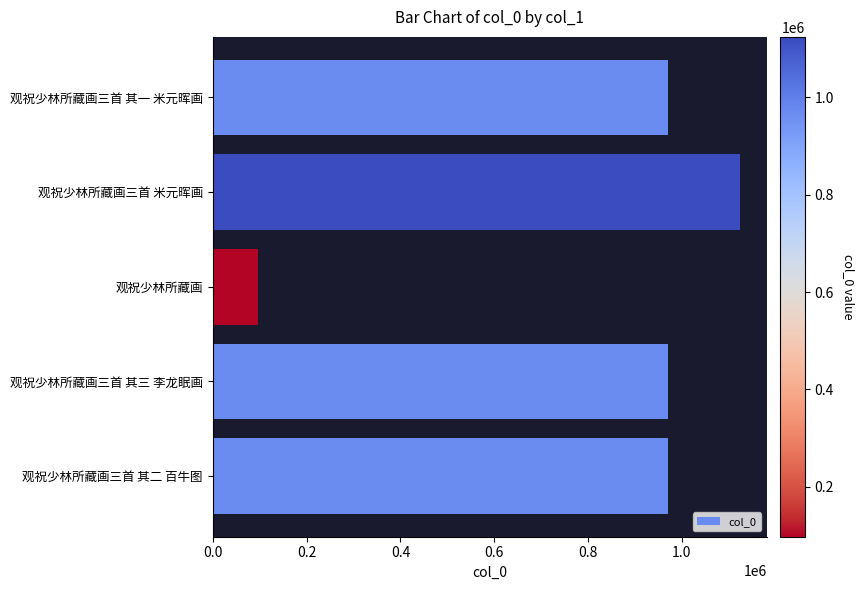

At which category does the chart reach its peak across all series?

观祝少林所藏画三首 米元晖画